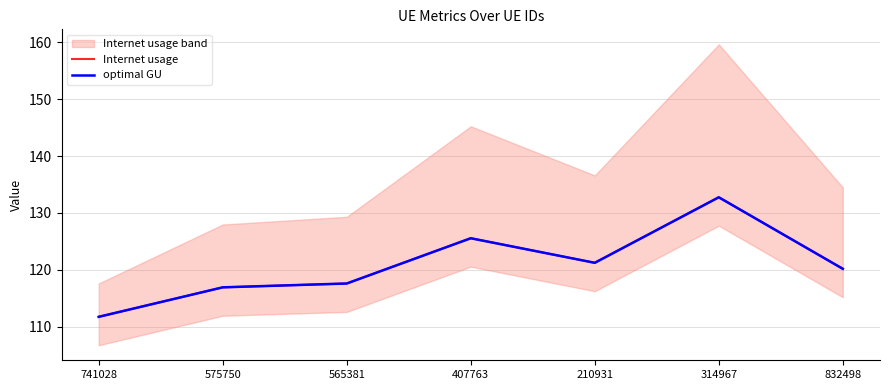

What is the lowest value of the Internet usage series?

111.7